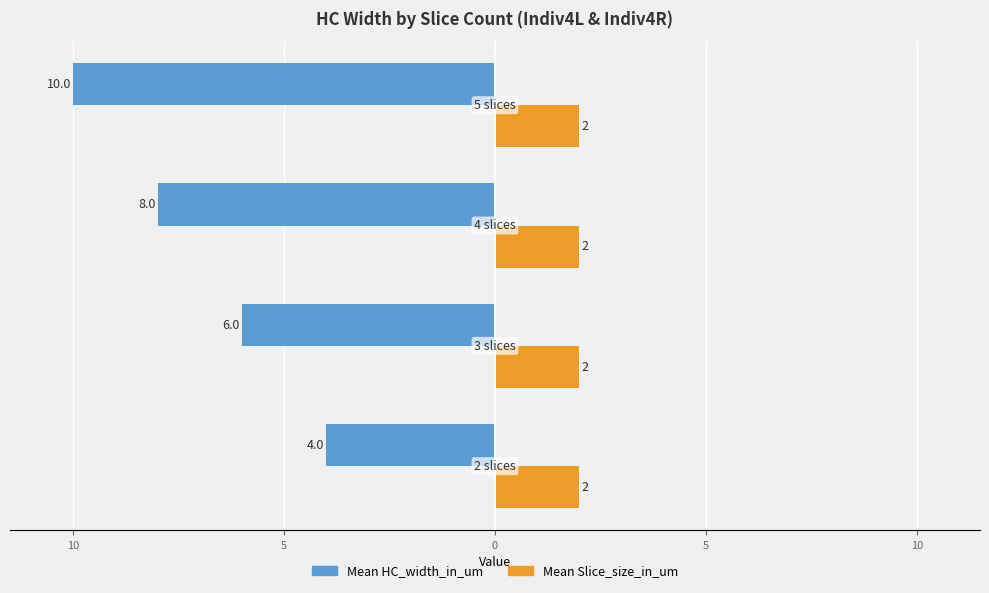

What are all the series names shown in the legend?

Mean HC_width_in_um, Mean Slice_size_in_um